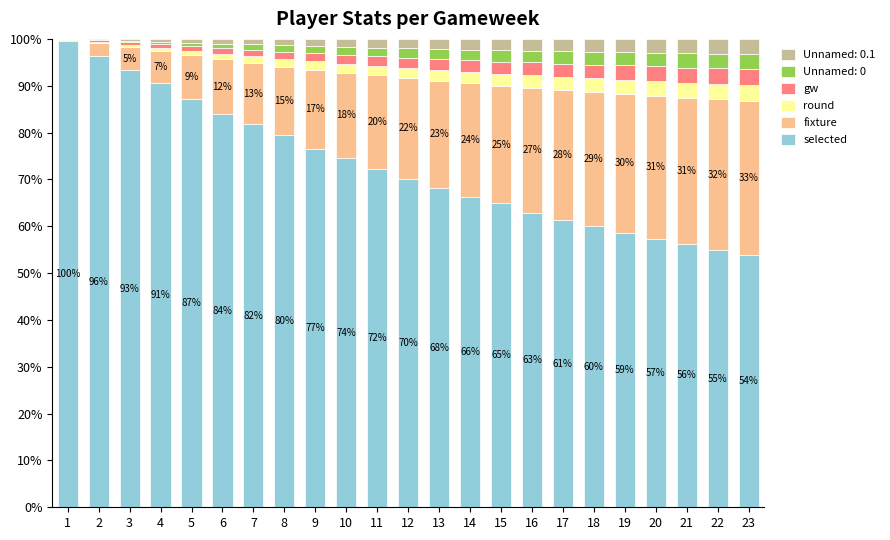

What is the highest value of the selected series?

99.5